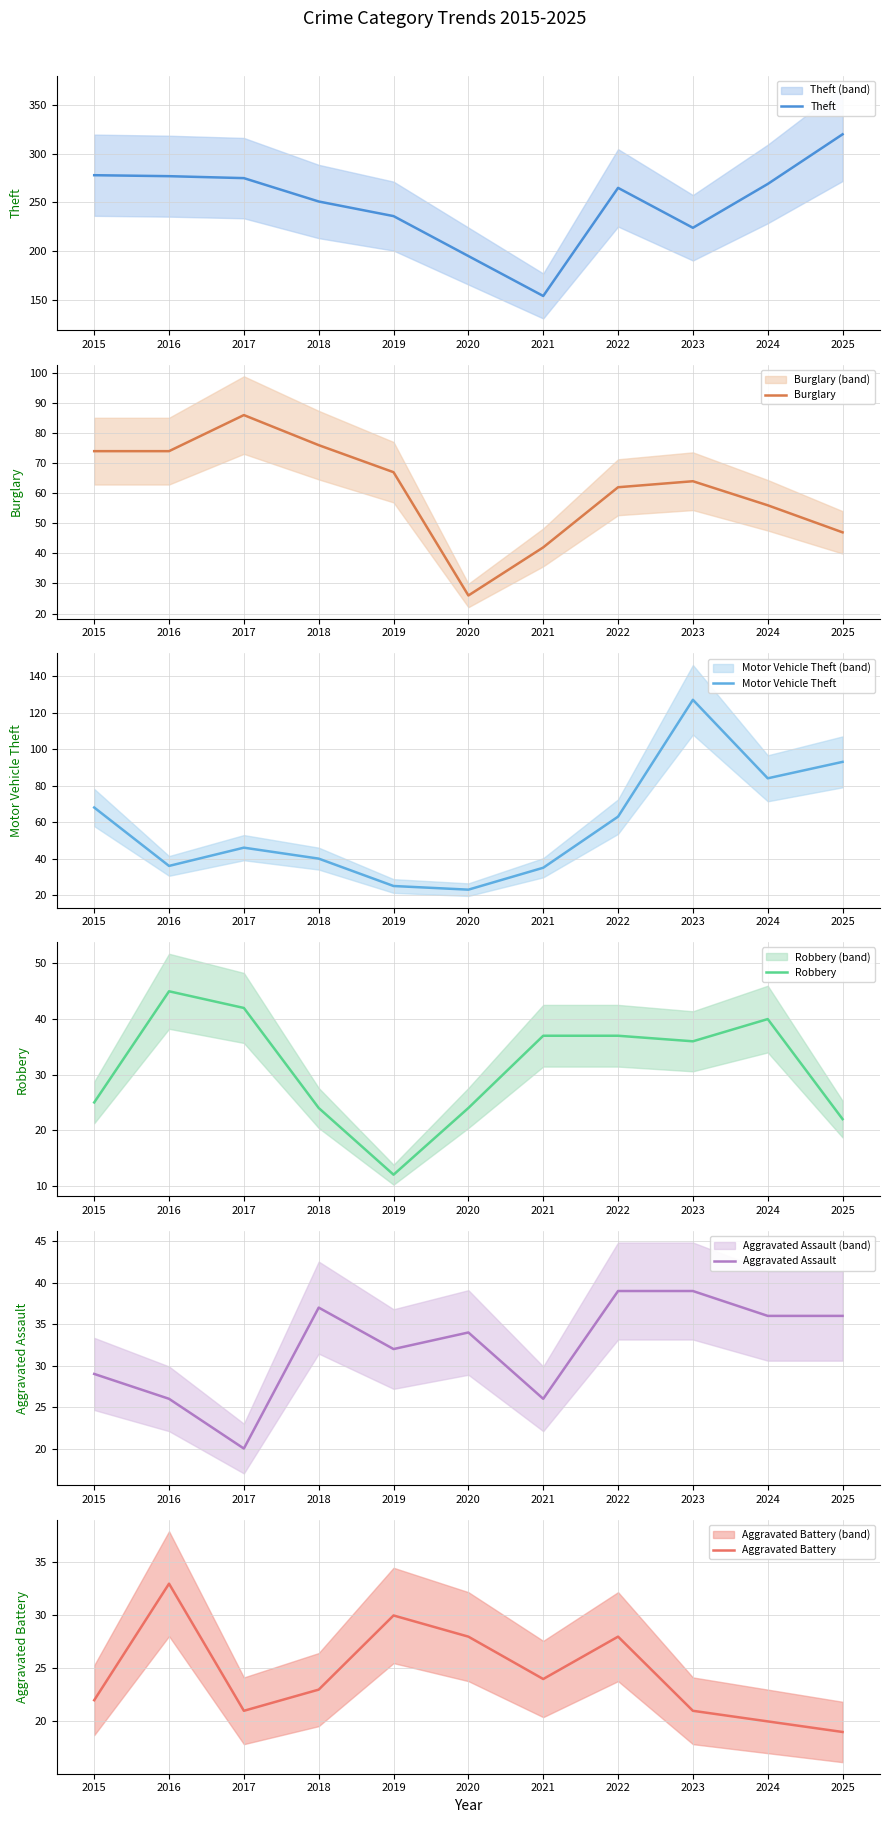

What are all the series names shown in the legend?

Theft, Burglary, Motor Vehicle Theft, Robbery, Aggravated Assault, Aggravated Battery